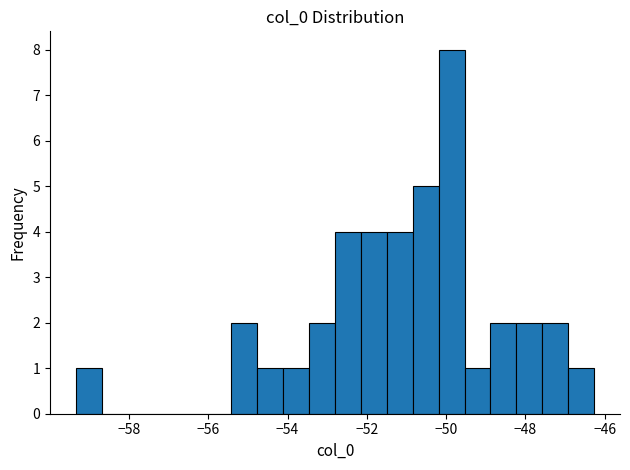

Around what value on the x-axis is the tallest bar? Give the approximate position of its centre, as read against the axis.

-49.8